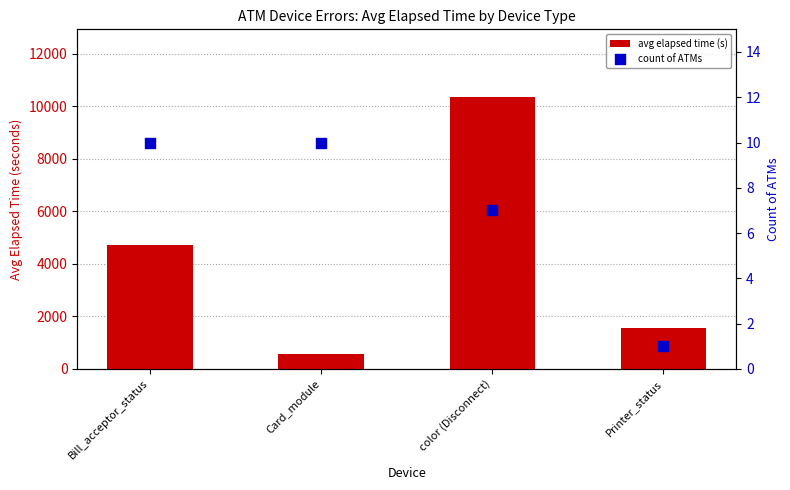

Which series has the largest total across all categories?

avg elapsed time (s)